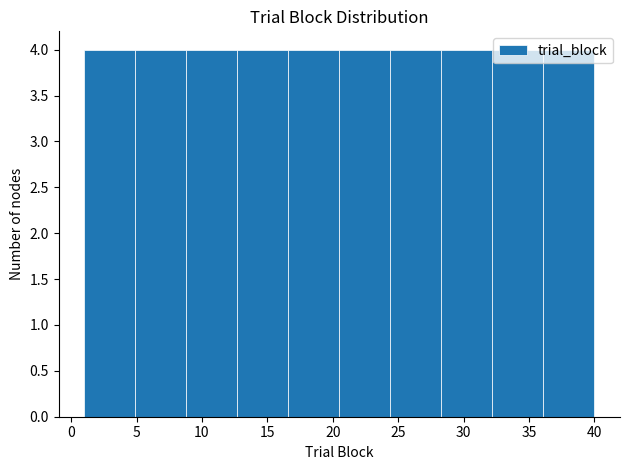

Reading left to right, list every bar in this chart as the range it spans on the x-axis followed by its height. Neither the bar edges nor the heights are printed on the chart, so give them approximately, as read against the axes.

1.0 to 4.9: 4
4.9 to 8.8: 4
8.8 to 12.7: 4
12.7 to 16.6: 4
16.6 to 20.5: 4
20.5 to 24.4: 4
24.4 to 28.3: 4
28.3 to 32.2: 4
32.2 to 36.1: 4
36.1 to 40.0: 4